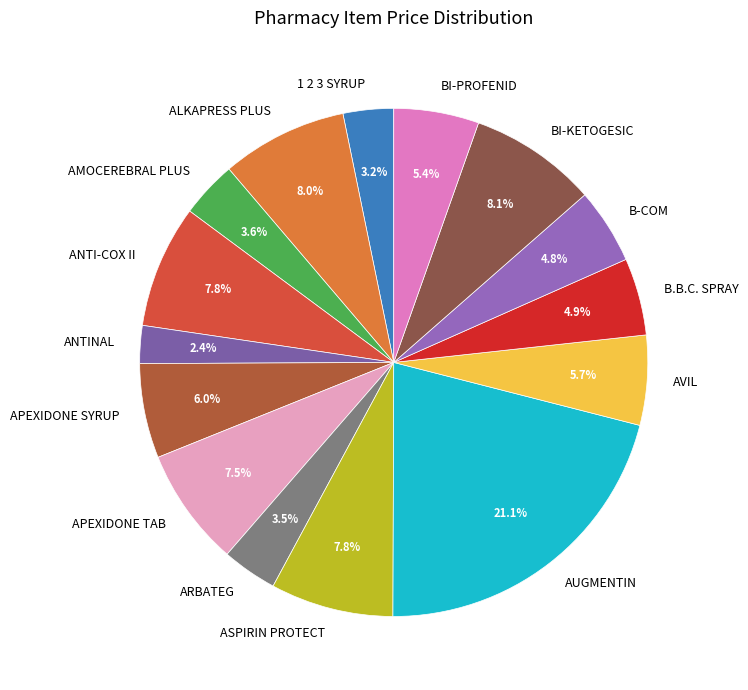

Approximately how many times larger is the value at B-COM compared to ASPIRIN PROTECT?

0.6